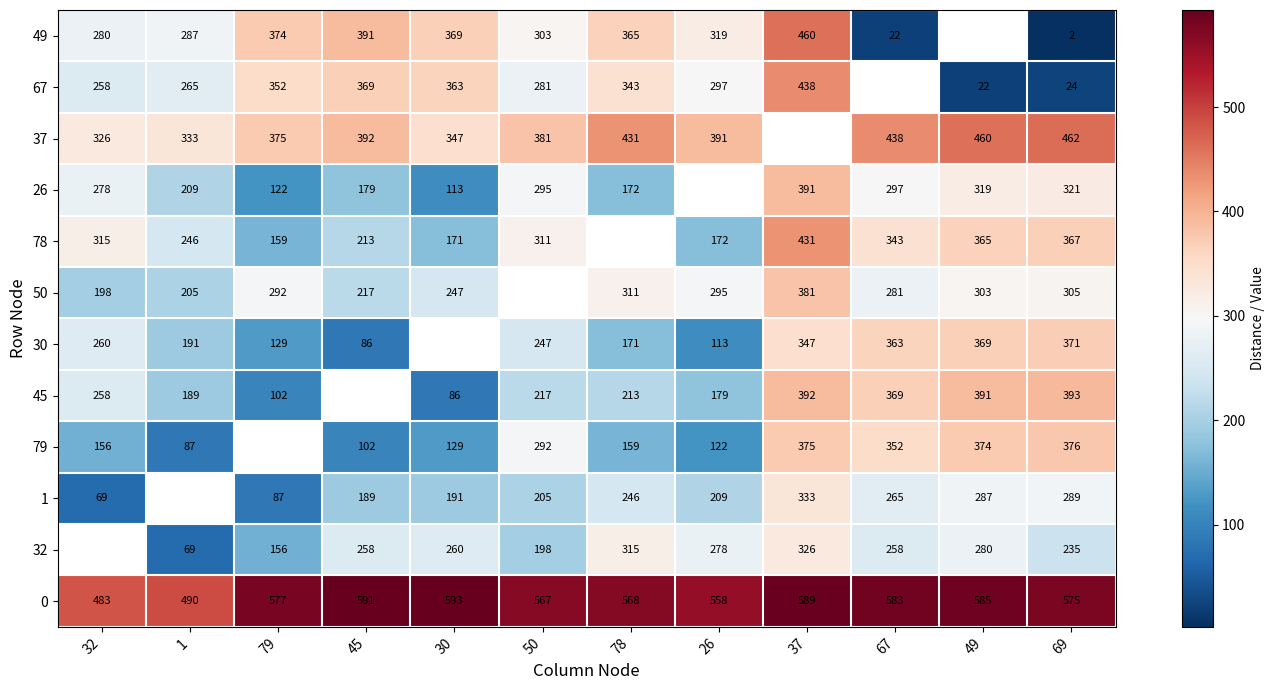

What is the sum of the 50 values at 30 and 1?

452